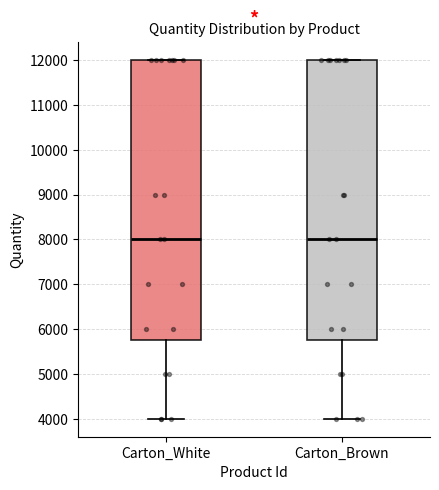

Reading left to right, transcribe this box plot: for each box, give where its median line is, the range the box spans, and where its two whiskers end, as read against the y-axis. The values are not printed on the chart, so give them approximately, as read against the axis.

Carton_White: median 8000, box 5800 to 12000, whiskers 4000 to 12000
Carton_Brown: median 8000, box 5800 to 12000, whiskers 4000 to 12000